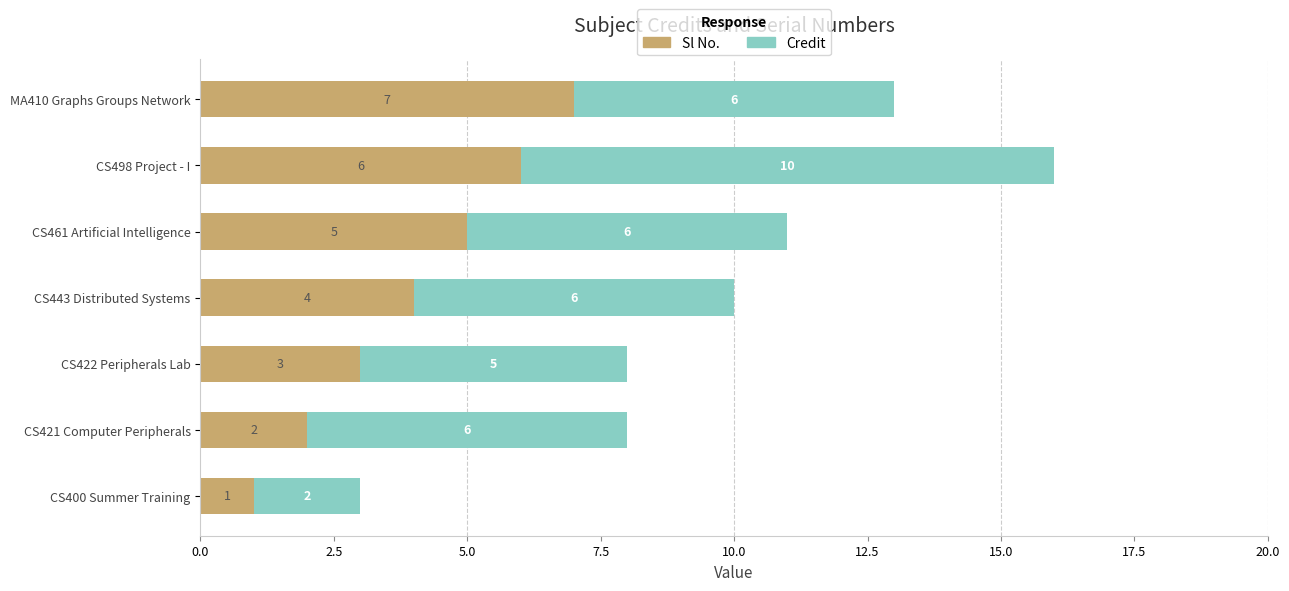

What is the approximate value of Sl No. at CS443 Distributed Systems?

4